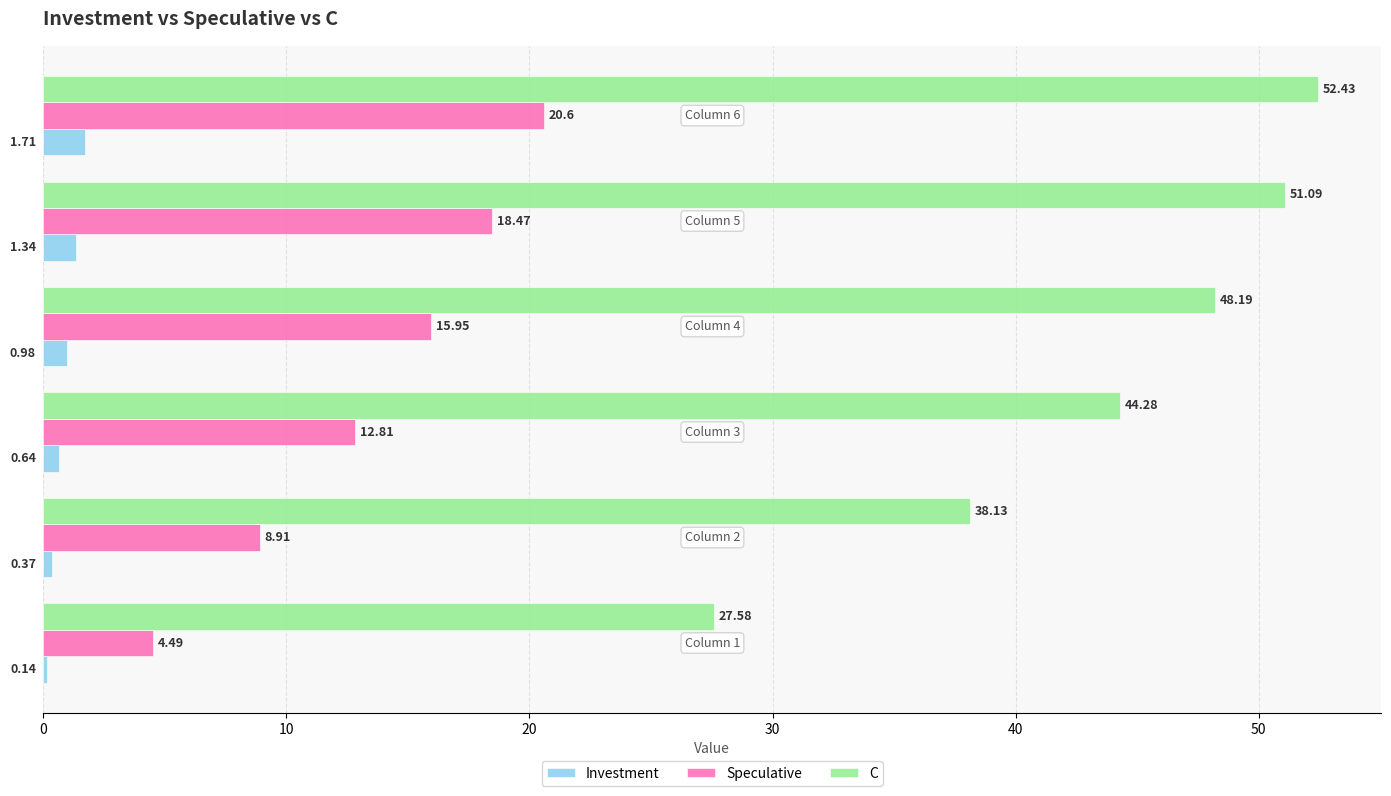

Which series has the largest total across all categories?

C